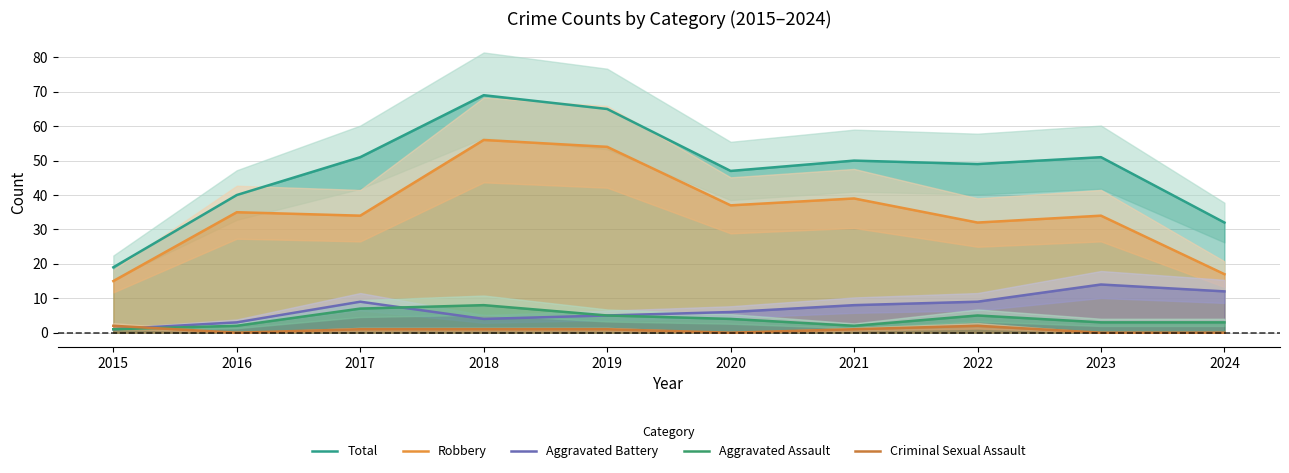

Which series ends up on top after the final intersection of Aggravated Assault and Criminal Sexual Assault?

Aggravated Assault